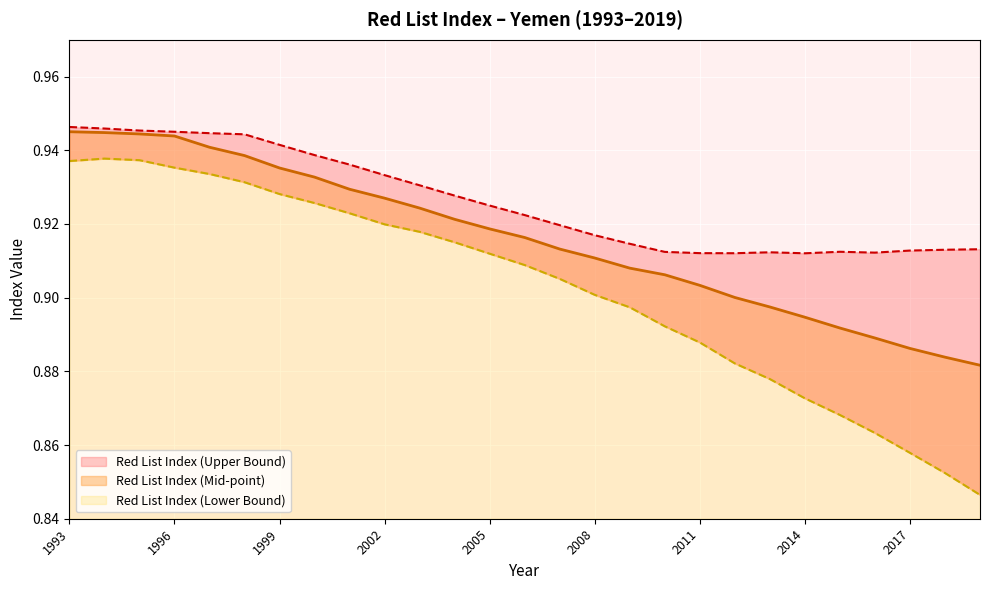

Which has a higher value, 2010 or 1997?

1997